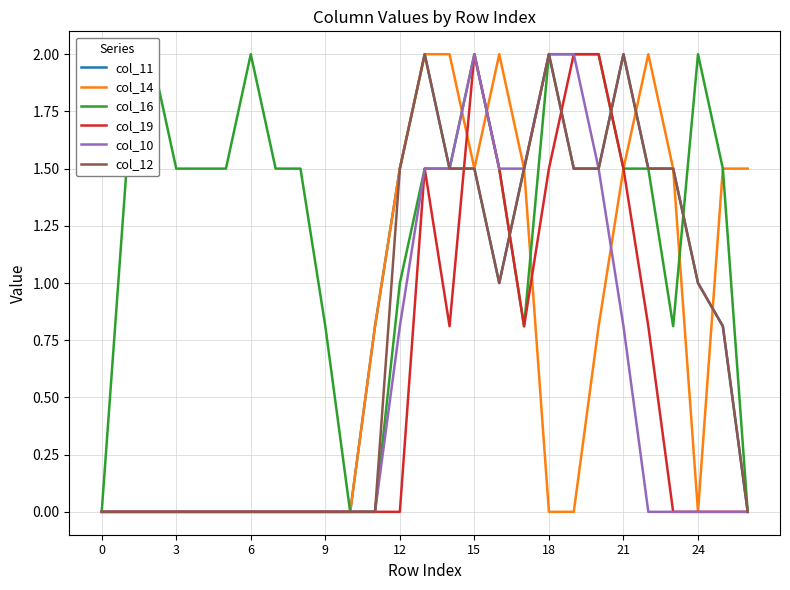

Is it true that col_11 equals 1.5 at 15?

True